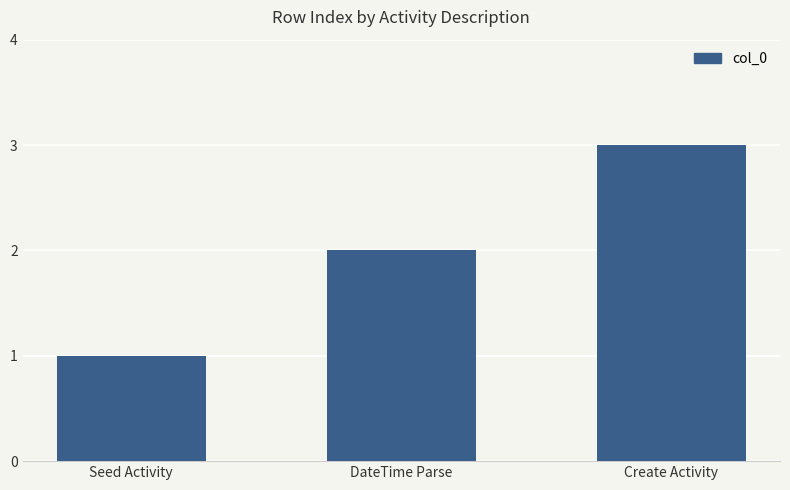

Is it true that the value at Create Activity is 5?

False